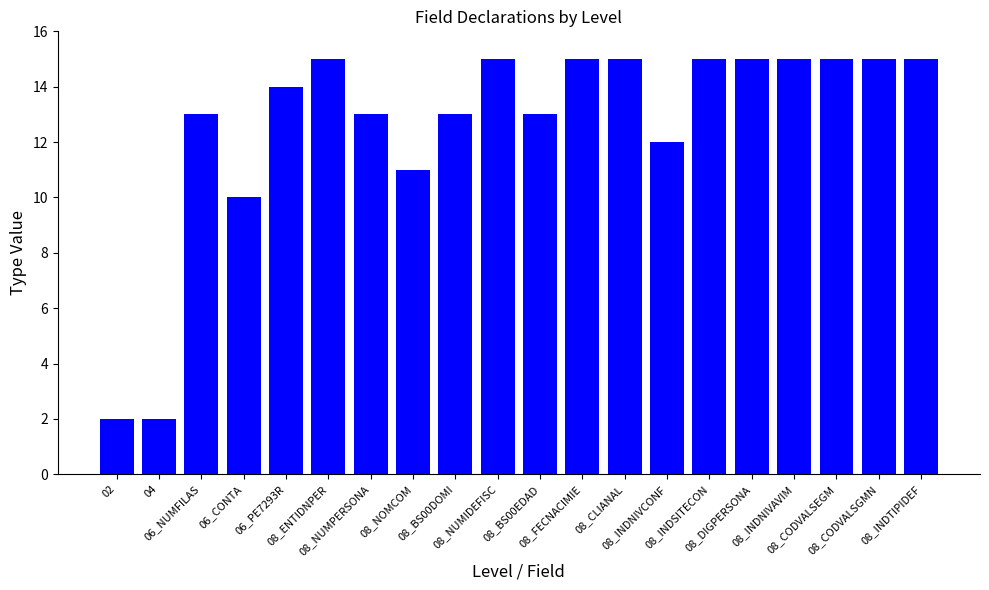

What is the sum of all values?

253